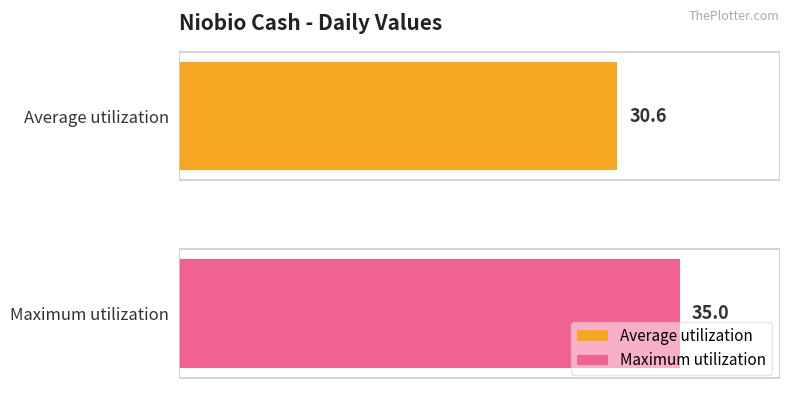

List the series in order of their overall mean, lowest first.

Average utilization, Maximum utilization